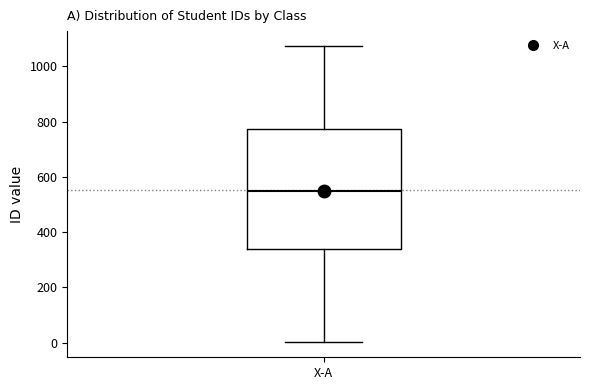

Where does the lower whisker of the box for X-A end on the y-axis? The values are not printed on the chart, so give them approximately, as read against the axis.

0